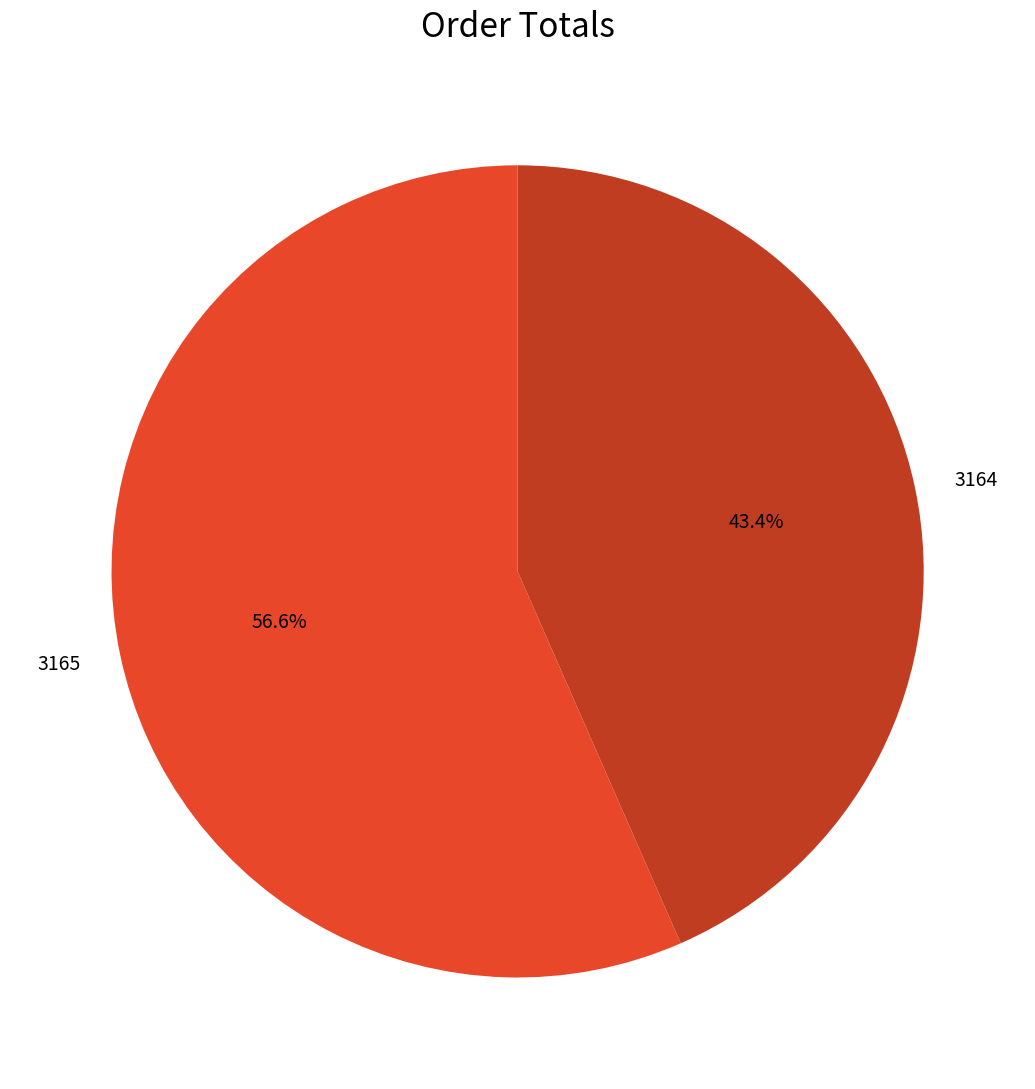

Between 3164 and 3165, which is larger?

3165